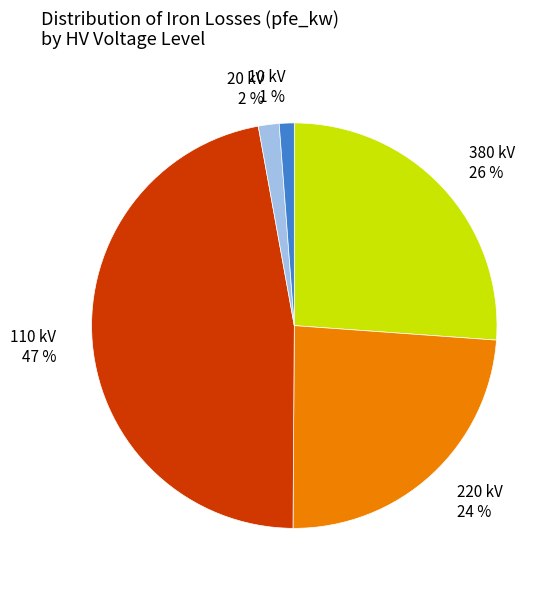

To the nearest percent, what is the difference between the largest and smallest slice percentages?

46%